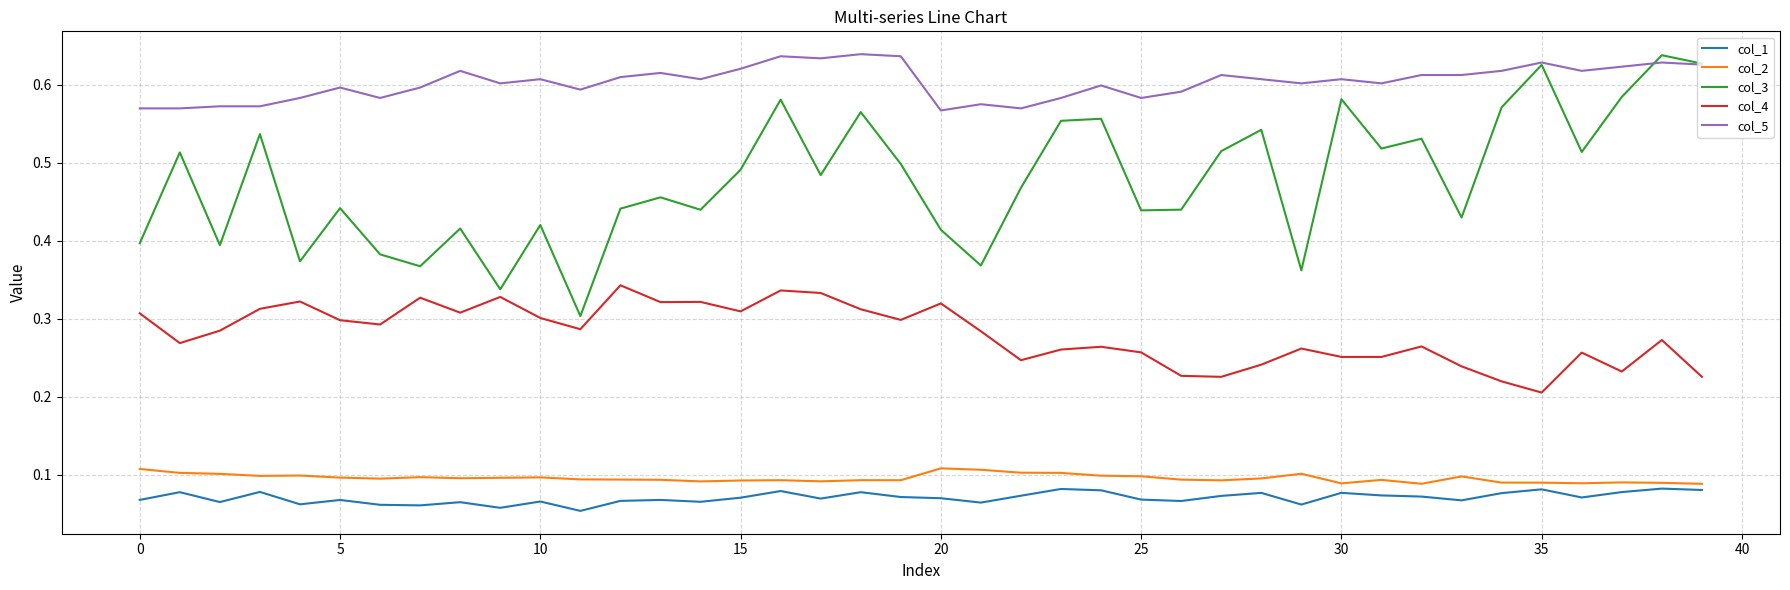

Which series has the largest total across all categories?

col_5